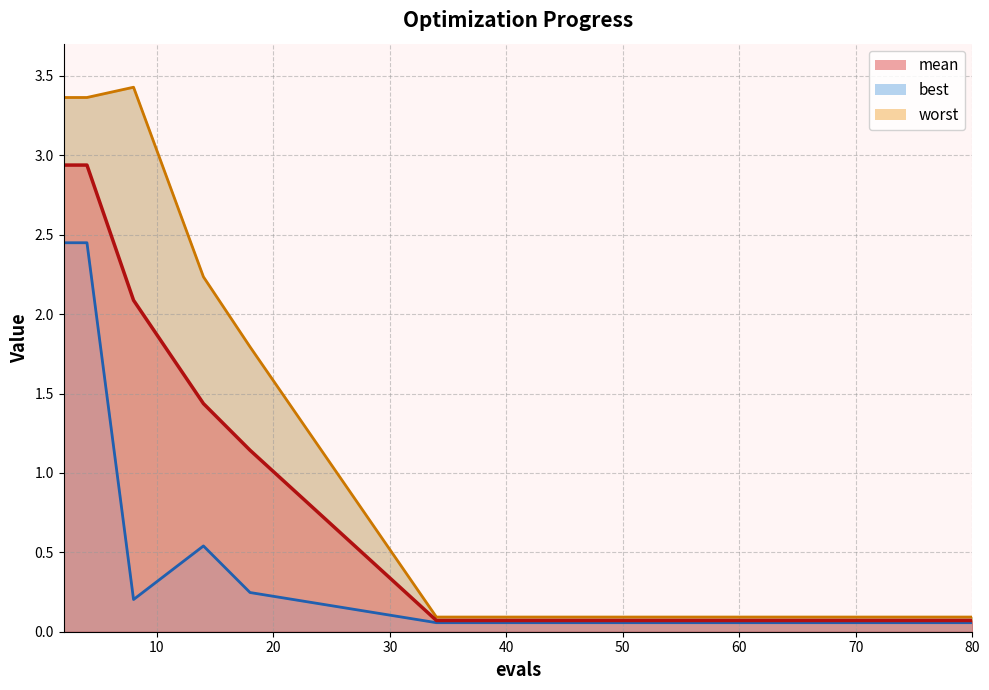

What is the sum of all mean values?

11.3